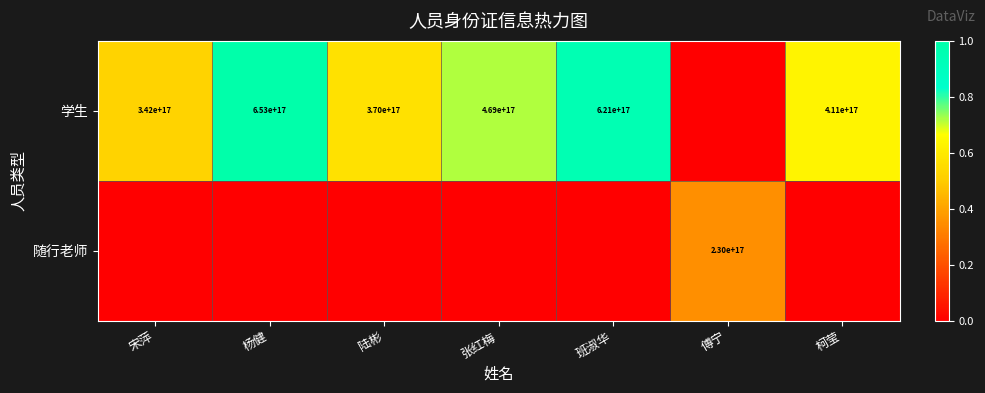

True or false: 随行老师 has a value of 69487545334676904 at 傅宁.

False